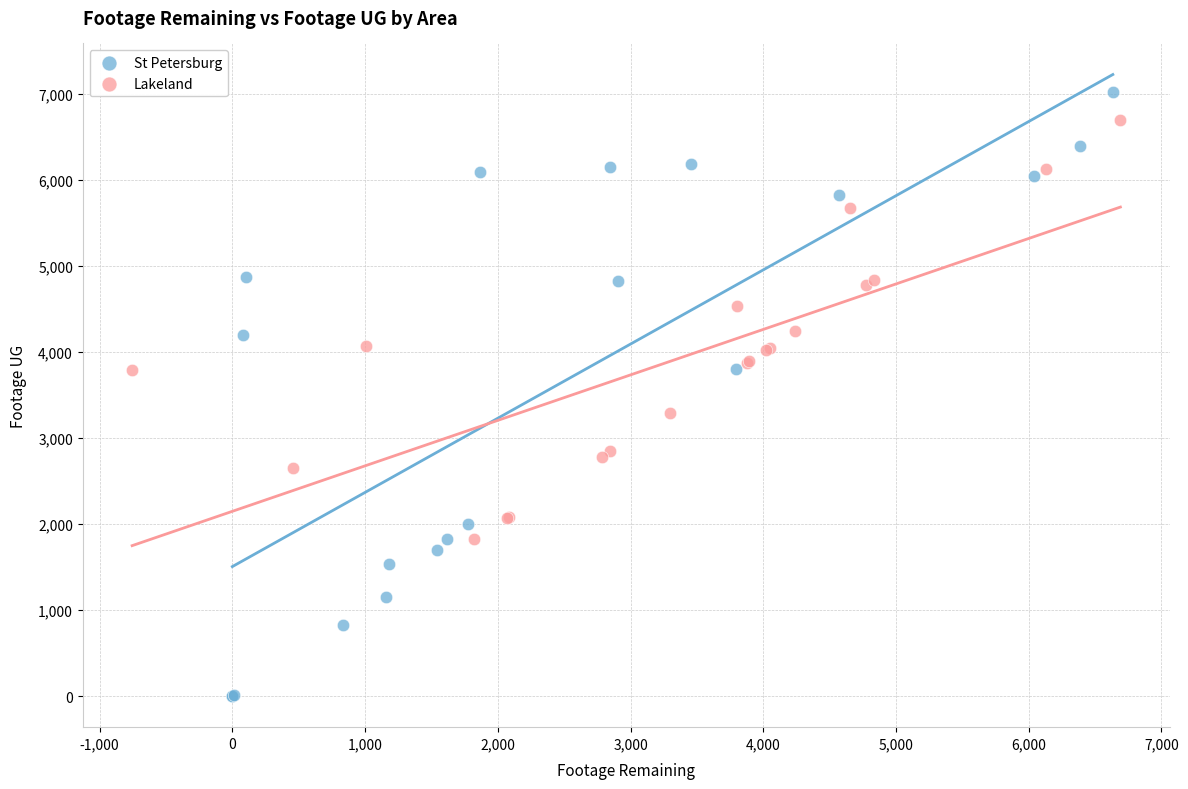

What are all the series names shown in the legend?

St Petersburg, Lakeland